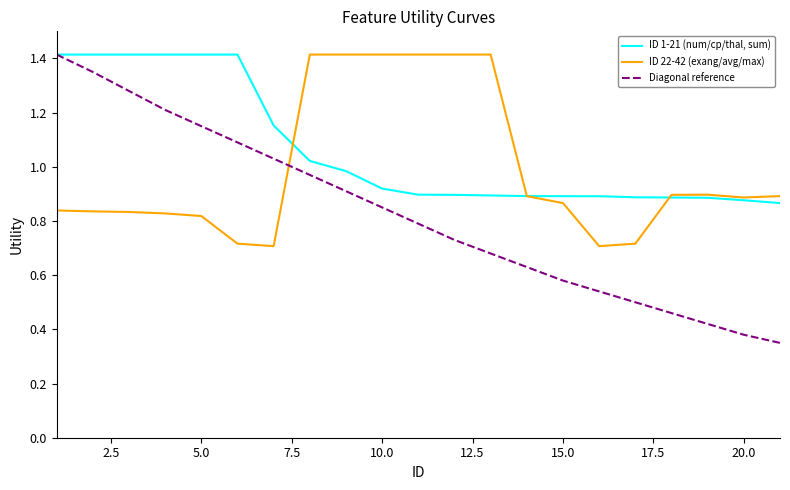

Rank the series by their average value, from lowest to highest.

Diagonal reference, ID 22-42 (exang/avg/max), ID 1-21 (num/cp/thal, sum)